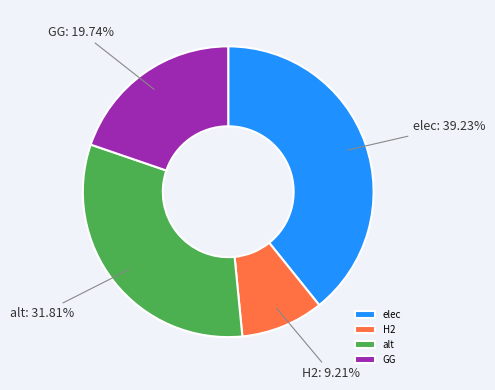

True or false: GG accounts for 27% of the total.

False